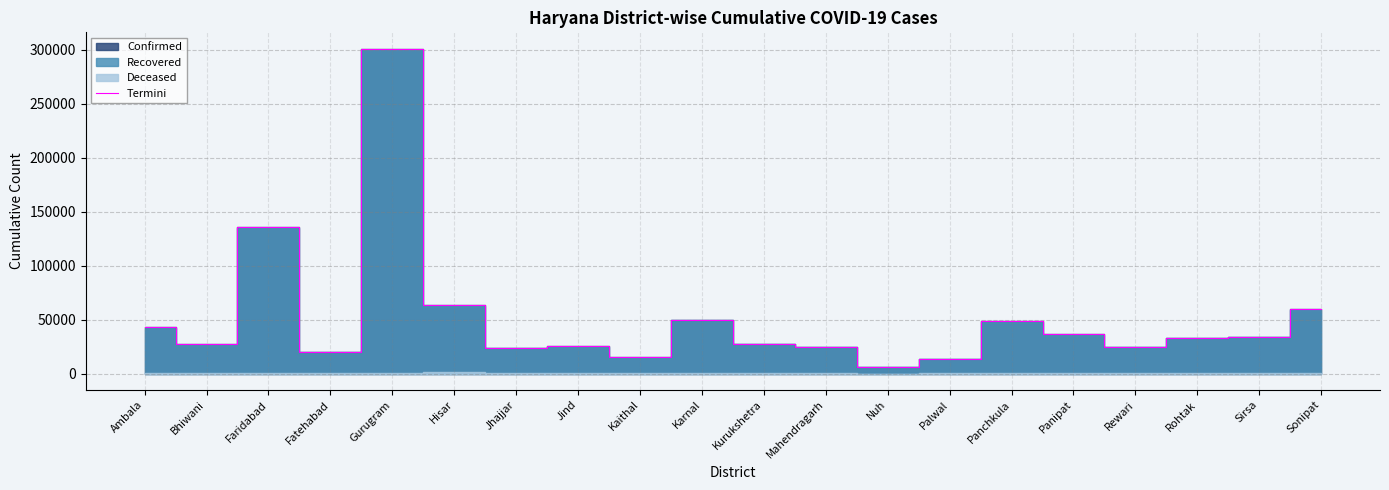

True or false: the data shows 41235 at Jind.

False